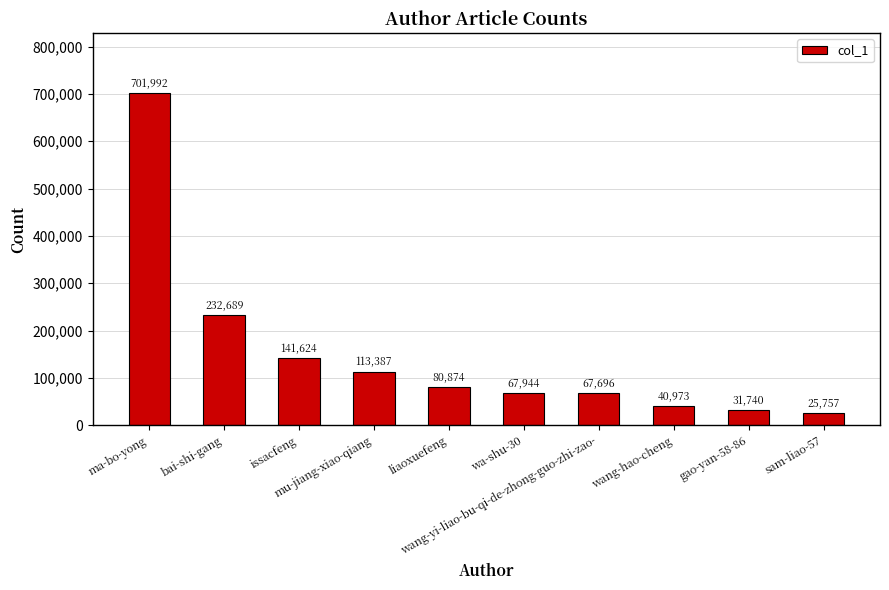

Between sam-liao-57 and ma-bo-yong, which is larger?

ma-bo-yong